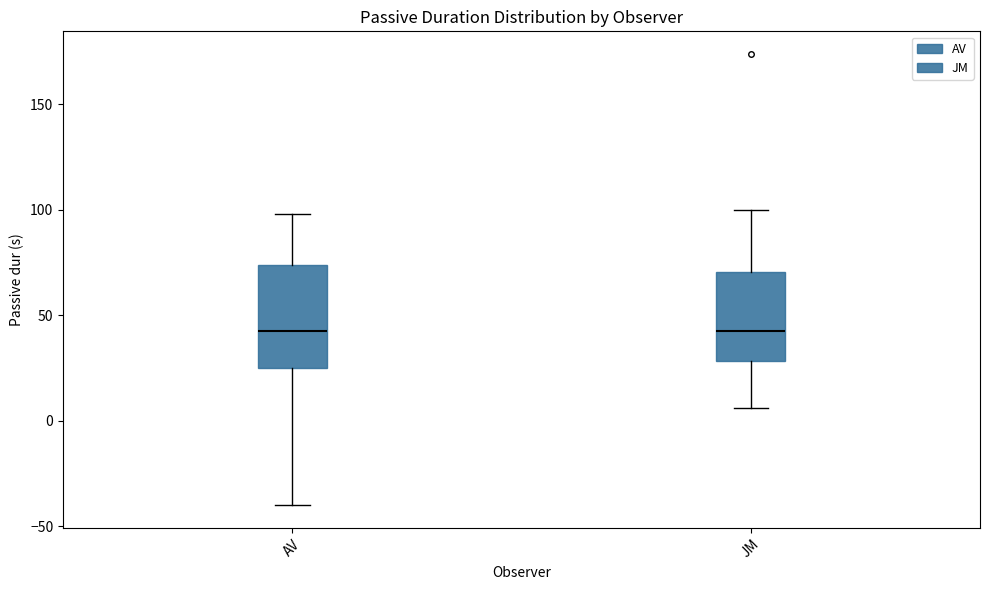

Reading left to right, read every box against the y-axis: the position of its median line, the range the box covers, and the ends of its whiskers. The values are not printed on the chart, so give them approximately, as read against the axis.

AV: median 45, box 25 to 75, whiskers -40 to 100
JM: median 45, box 30 to 70, whiskers 5 to 100